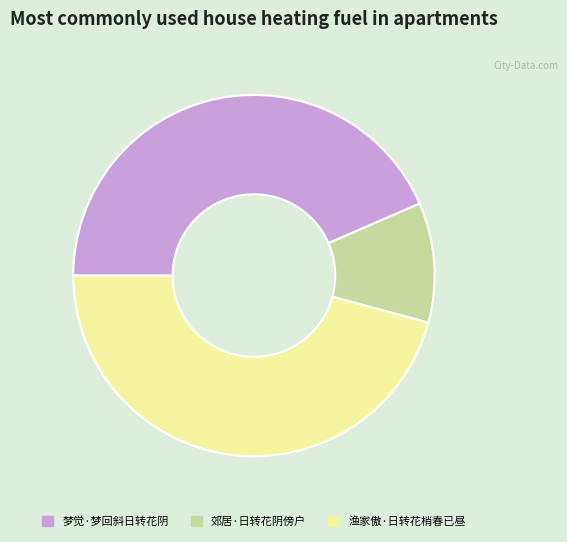

Count the number of slices in the pie.

3